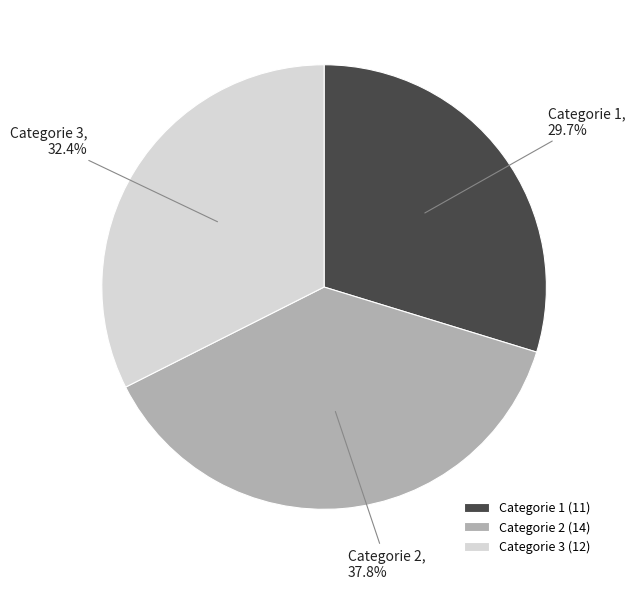

Which has a higher value, Categorie 1 or Categorie 3?

Categorie 3